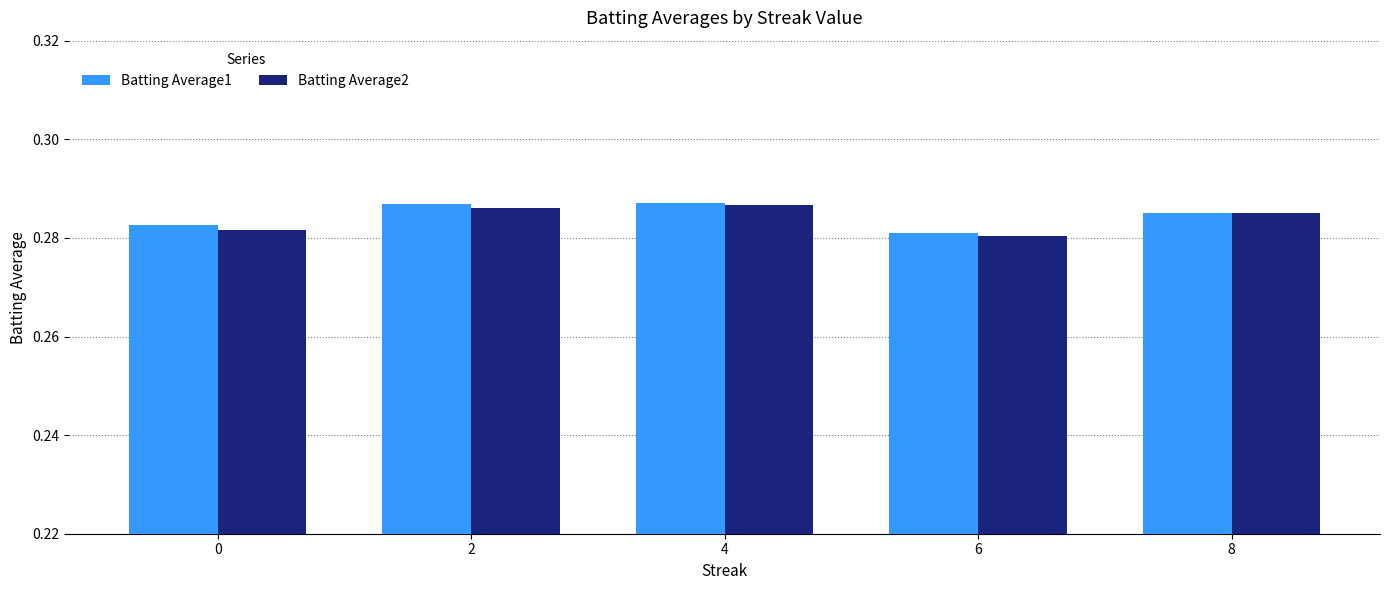

The value of Batting Average2 at 4 is 0.4. True or false?

False